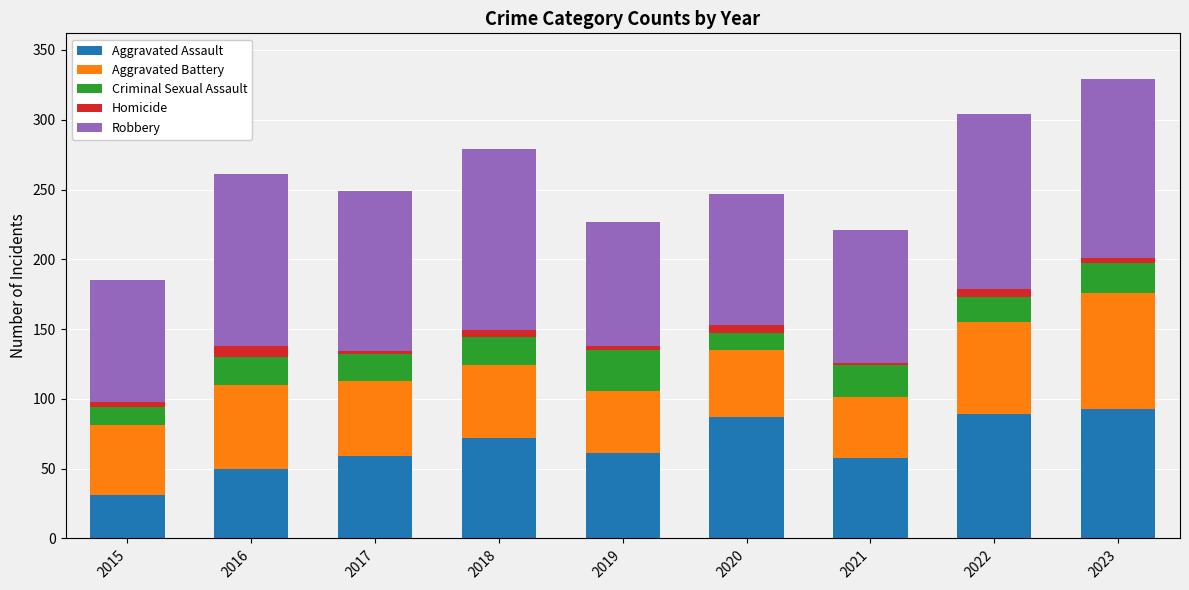

What is the minimum value for Aggravated Assault?

31